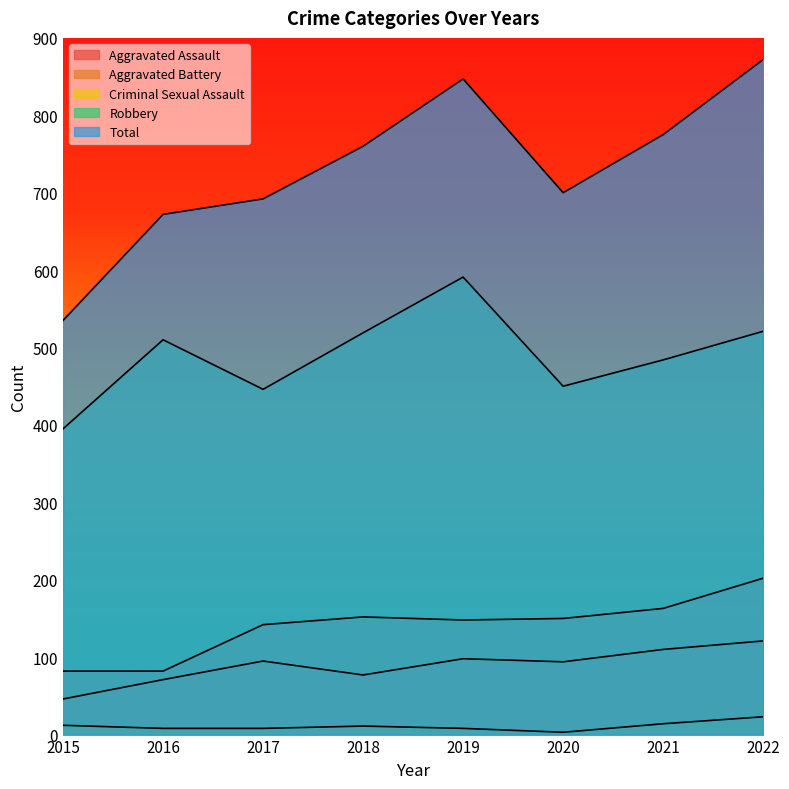

Which series has the largest total across all categories?

Total